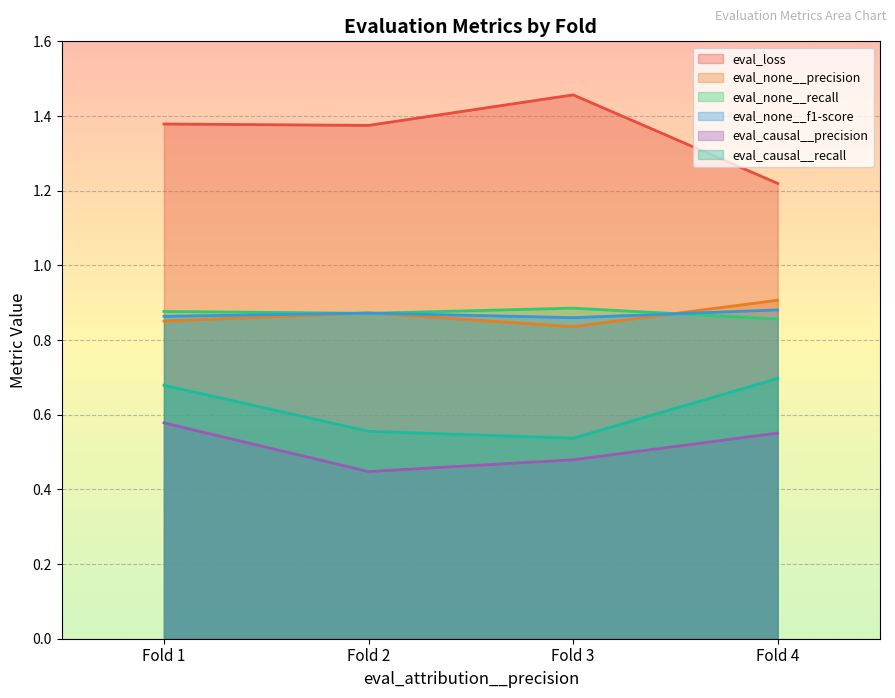

True or false: eval_none__f1-score and eval_causal__precision intersect in this chart.

False